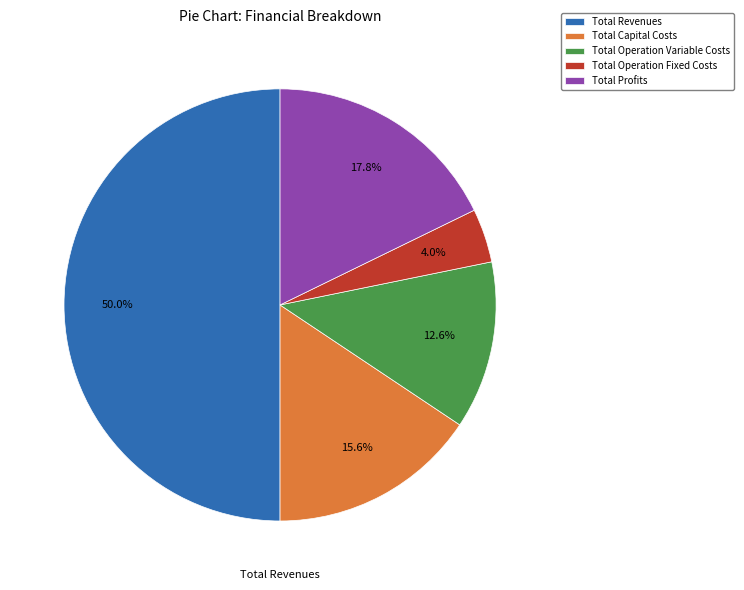

What is the ratio of the value at Total Revenues to the value at Total Capital Costs?

3.2